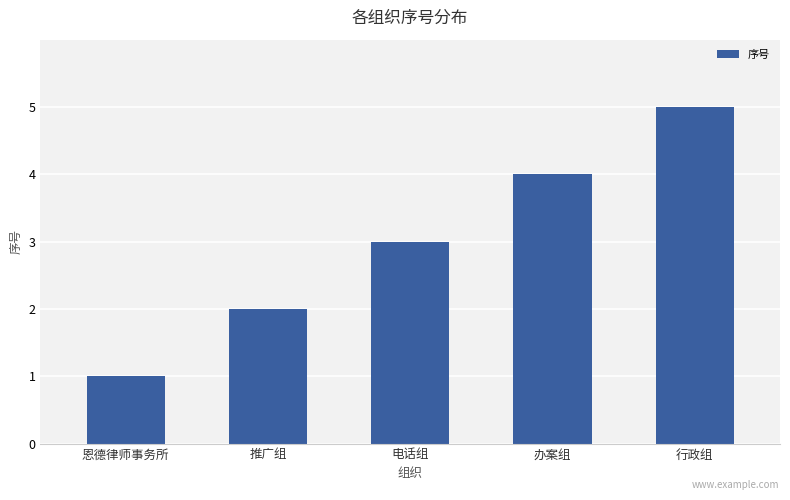

At which label is the value closest to 3?

电话组